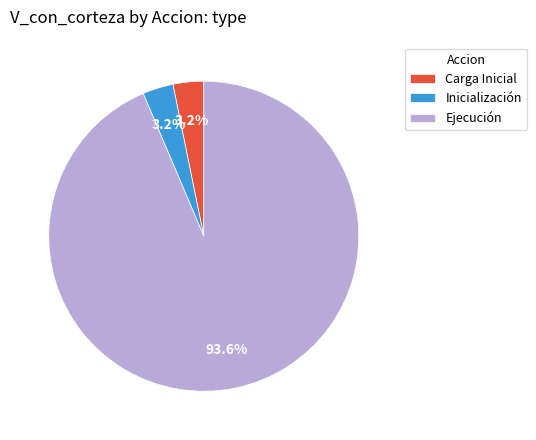

Which category has the biggest portion of the pie?

Ejecución